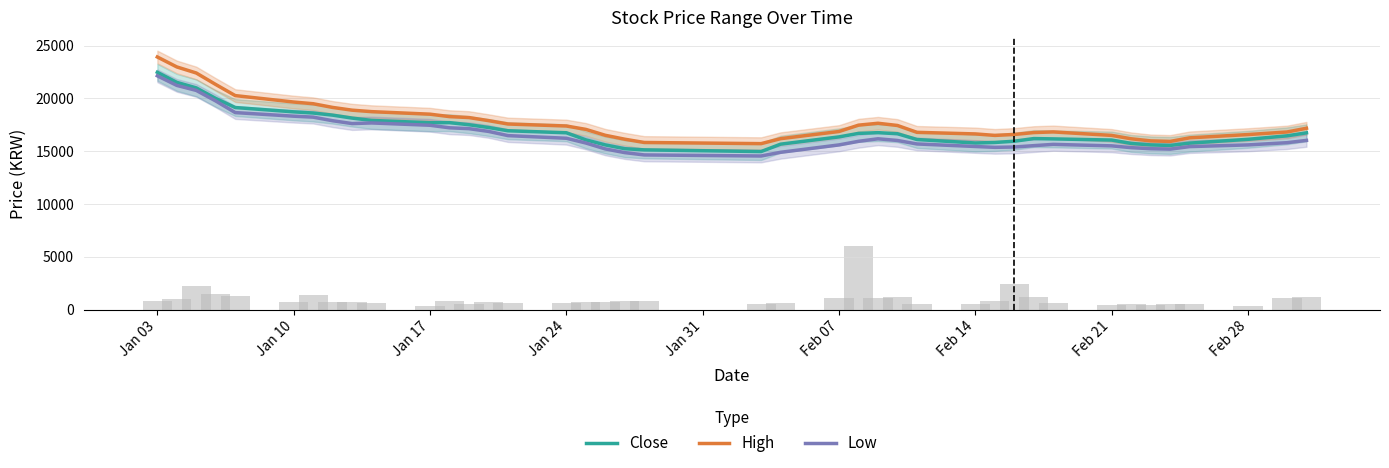

Reading left to right, what are all the values shown in this chart?

Close: 22466.7	21512.5	20990.0	19990.0	19130.0	18720.0	18610.0	18410.0	18130.0	17910.0	17690.0	17700.0	17500.0	17240.0	16930.0	16740.0	16070.0	15590.0	15230.0	15120.0	14960.0	15660.0	16350.0	16680.0	16750.0	16650.0	16100.0	15770.0	15820.0	15940.0	16190.0	16160.0	16050.0	15730.0	15590.0	15540.0	15760.0	16120.0	16450.0	16733.3
High: 23916.7	22975.0	22400.0	21310.0	20260.0	19650.0	19490.0	19140.0	18880.0	18740.0	18500.0	18270.0	18180.0	17890.0	17570.0	17380.0	17060.0	16500.0	16130.0	15820.0	15710.0	16180.0	16860.0	17460.0	17640.0	17430.0	16780.0	16630.0	16490.0	16580.0	16760.0	16820.0	16490.0	16170.0	15970.0	15920.0	16260.0	16570.0	16812.5	17166.7
Low: 22133.3	21225.0	20750.0	19750.0	18650.0	18310.0	18220.0	17880.0	17610.0	17670.0	17450.0	17210.0	17130.0	16870.0	16470.0	16220.0	15770.0	15210.0	14860.0	14640.0	14540.0	14890.0	15590.0	15930.0	16170.0	16010.0	15680.0	15440.0	15360.0	15390.0	15520.0	15640.0	15500.0	15330.0	15230.0	15190.0	15430.0	15590.0	15800.0	16016.7